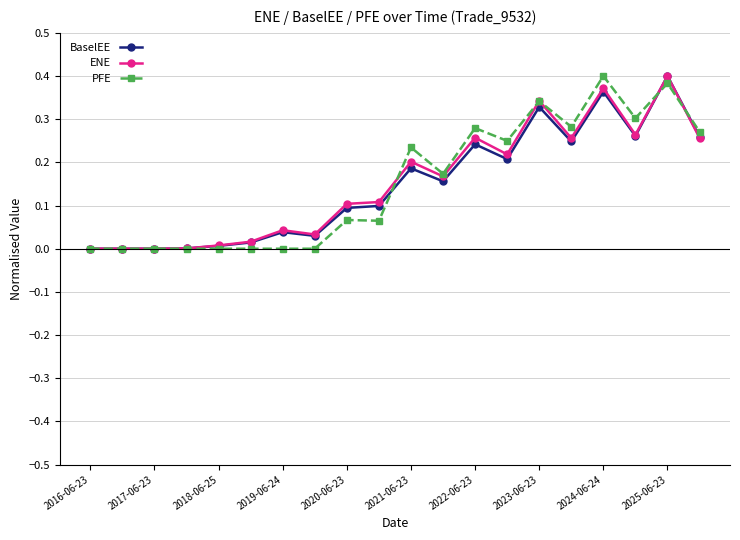

True or false: BaselEE and ENE cross at least once.

False